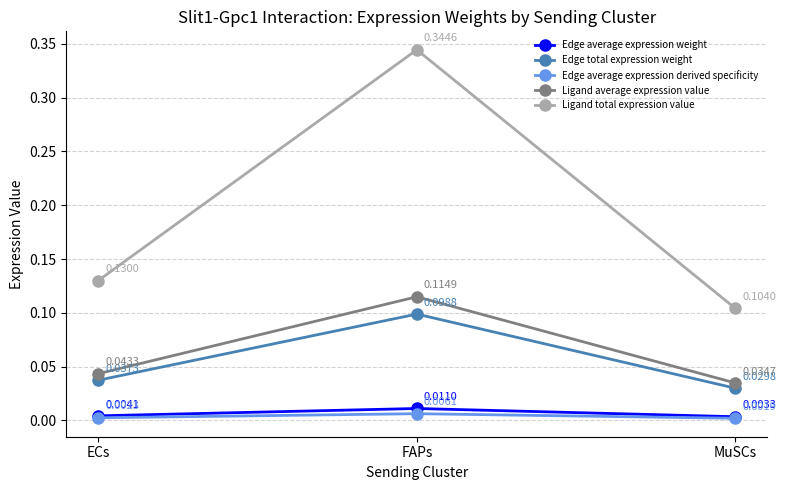

At which label does Ligand average expression value reach its minimum?

MuSCs